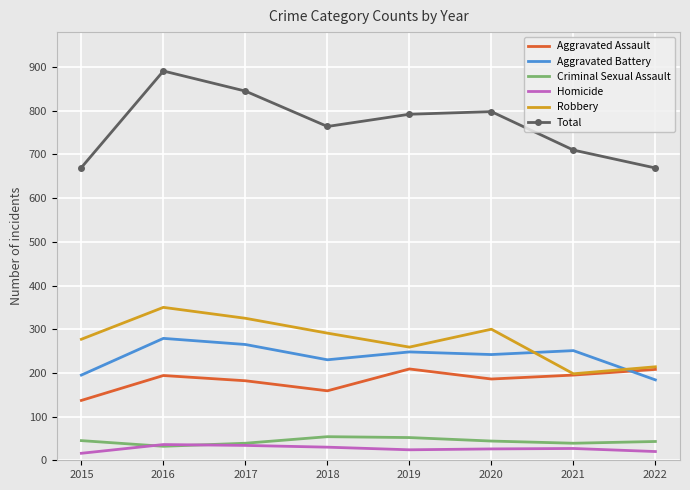

What are all the series names shown in the legend?

Aggravated Assault, Aggravated Battery, Criminal Sexual Assault, Homicide, Robbery, Total